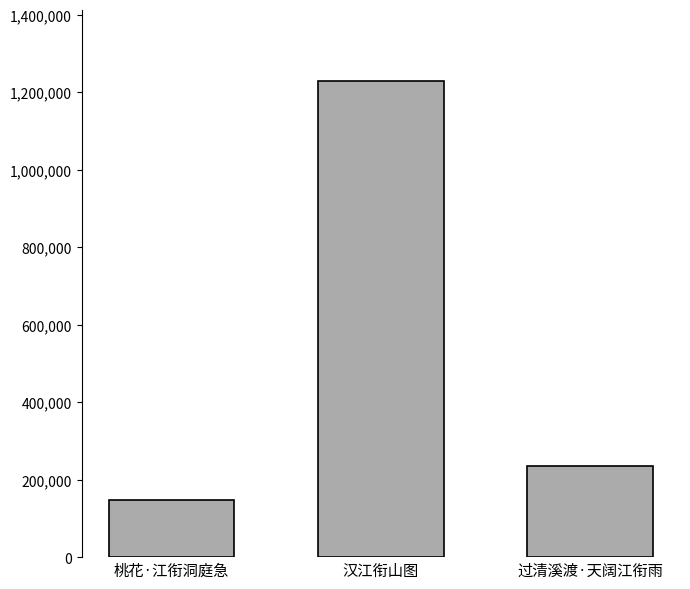

What is the maximum value shown in the chart?

1227663